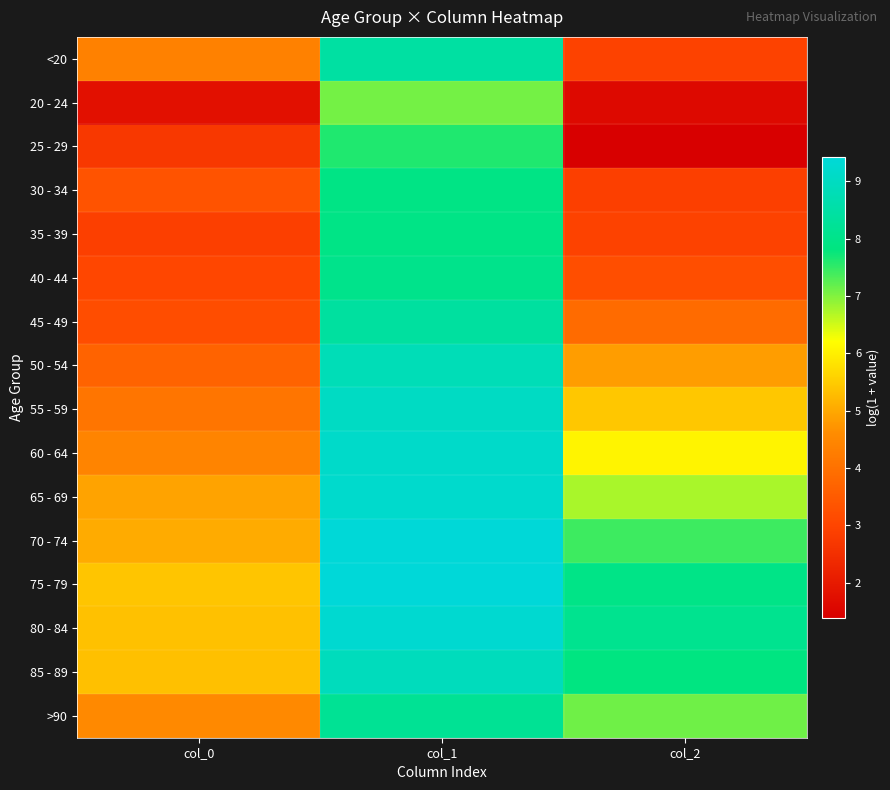

Which has a higher value, col_0 or col_2?

col_0